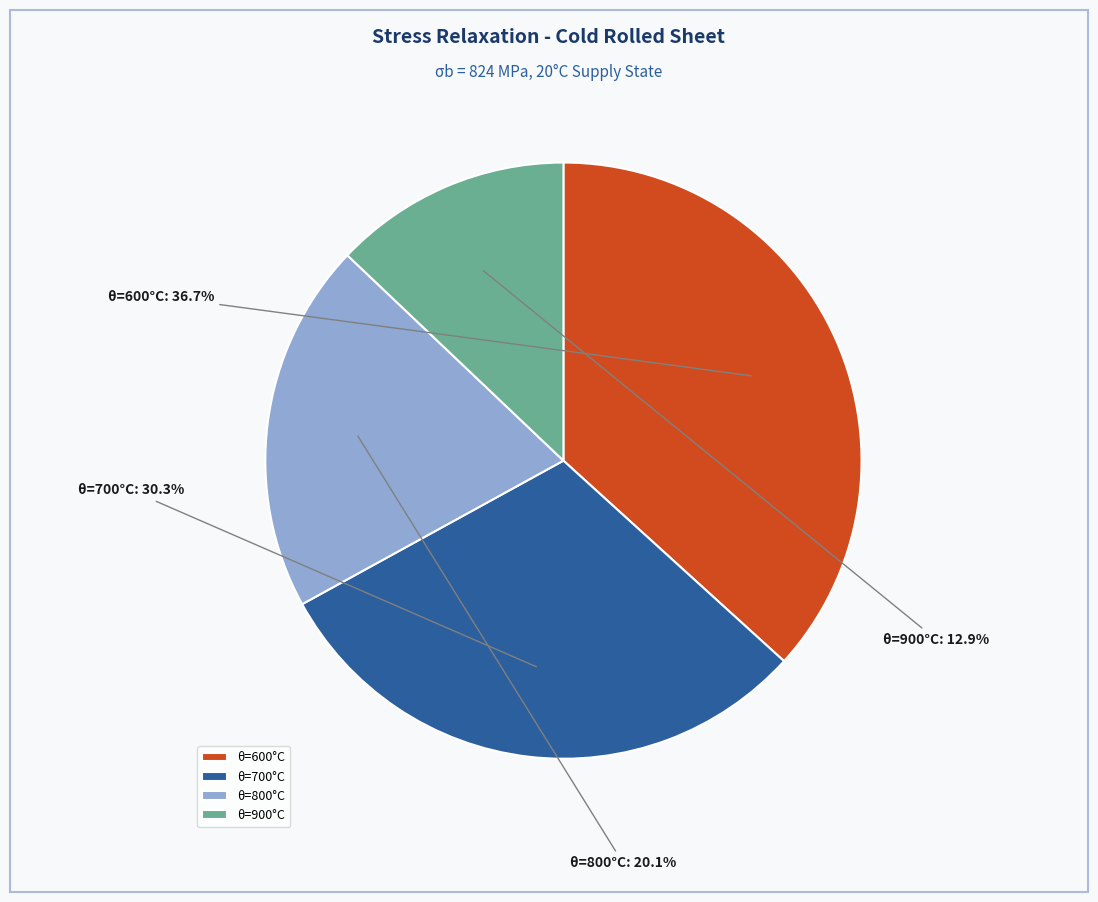

Count the number of slices in the pie.

4